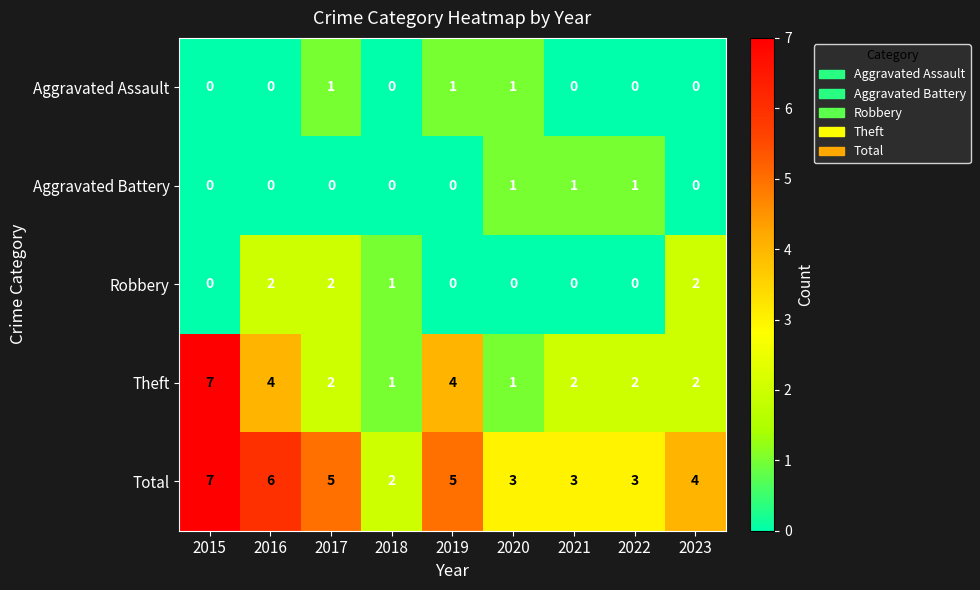

Which series has the largest total across all categories?

Total